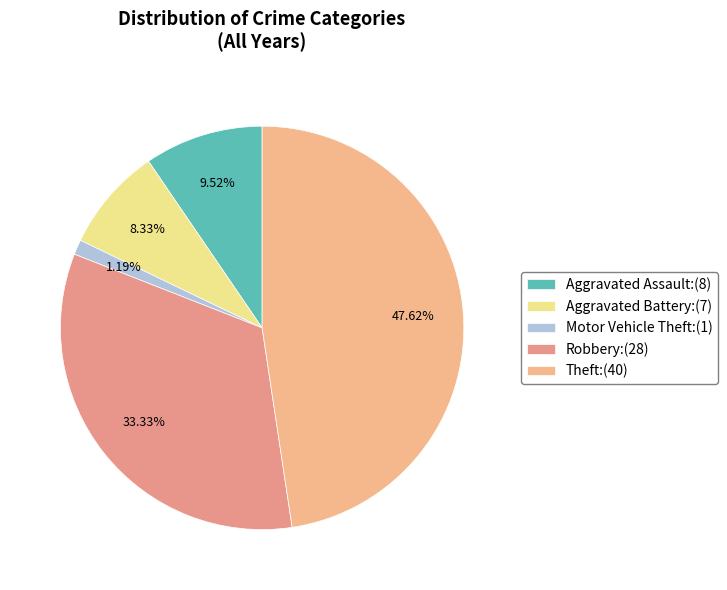

To the nearest percent, what is the average slice percentage?

20%